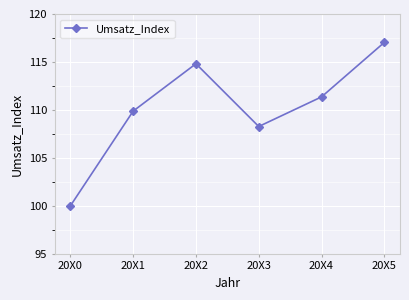

How many interior local peaks (higher than both neighbors) does the data have?

1